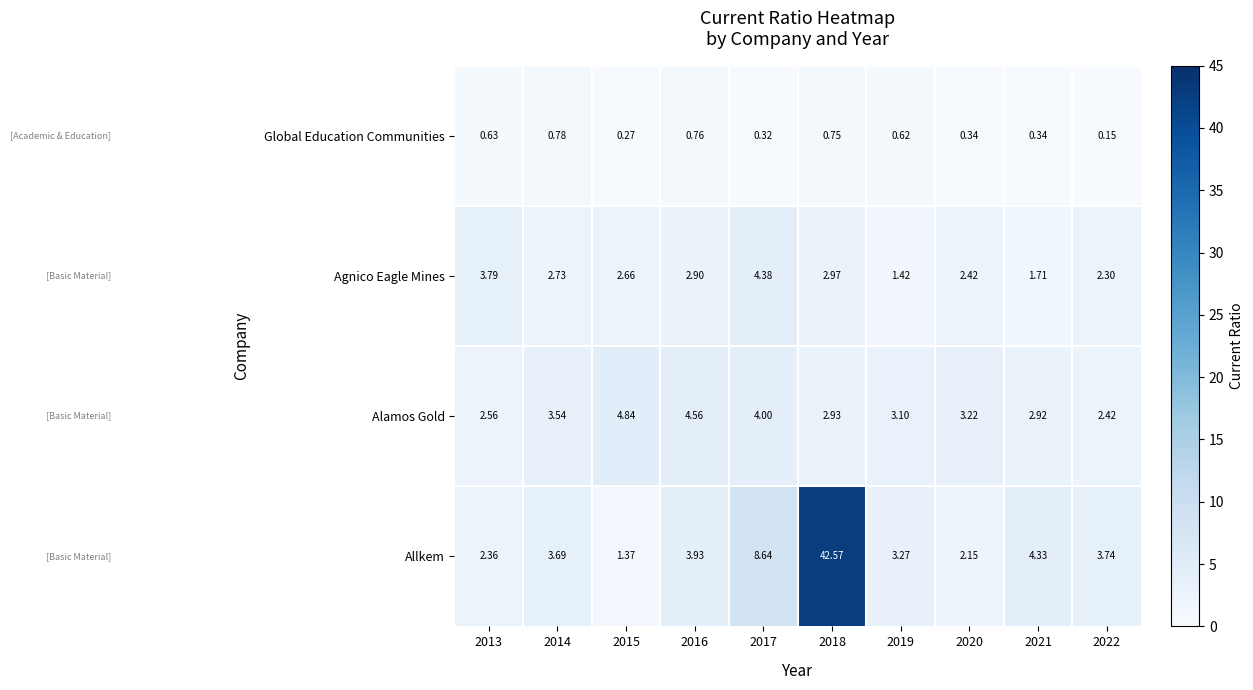

Which series has the largest range (max minus min)?

Allkem